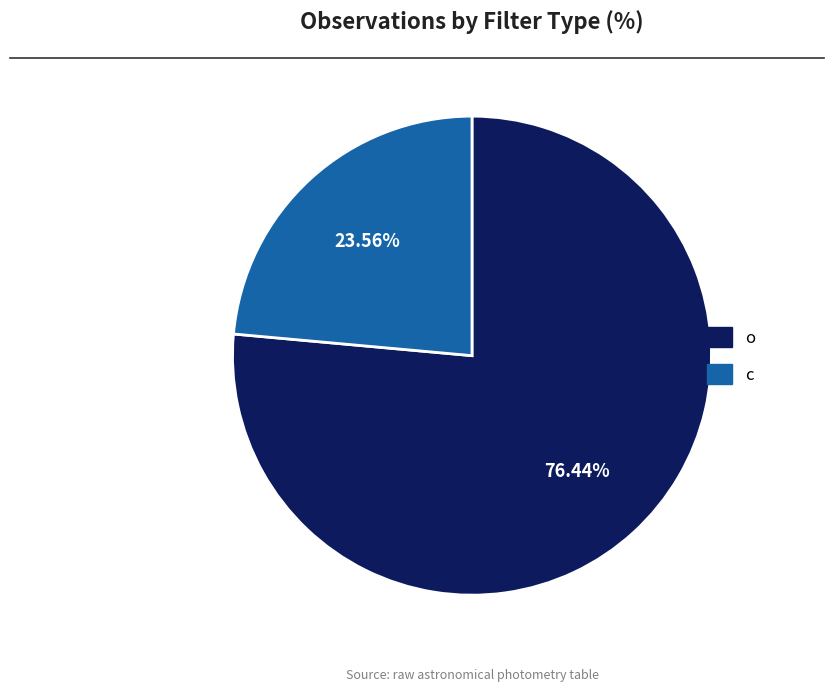

What percentage is NOT represented by o?

23.6%